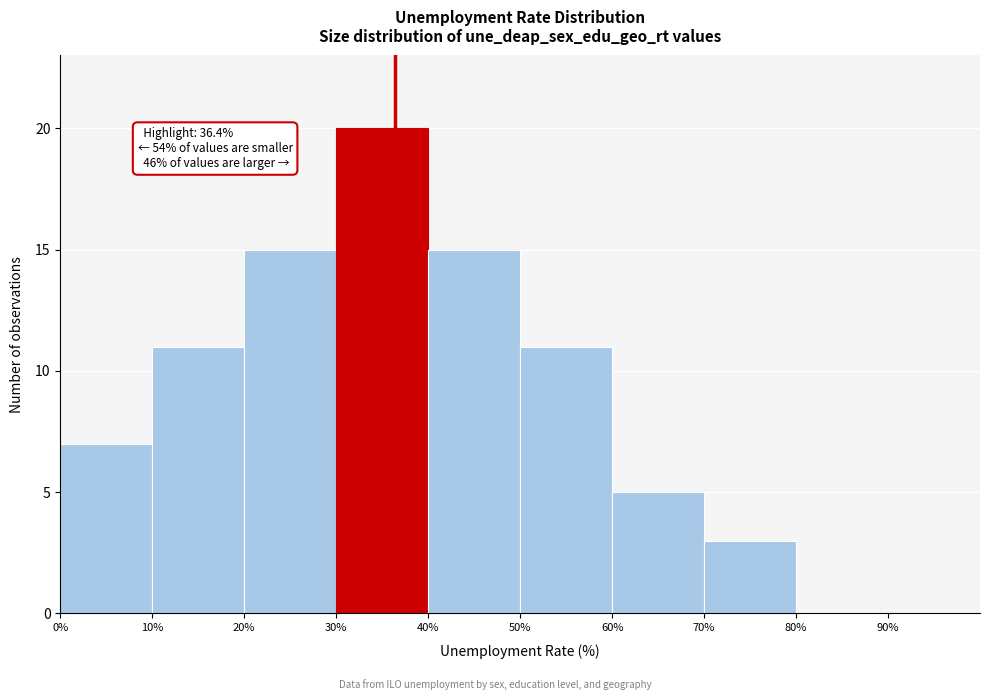

Which range on the x-axis has the tallest bar?

30 to 40